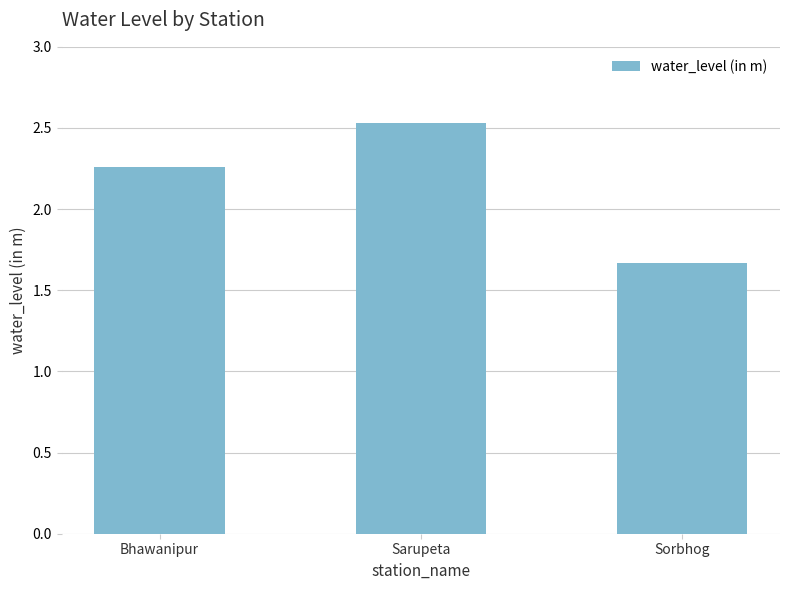

The value at Sorbhog is 2.8. True or false?

False